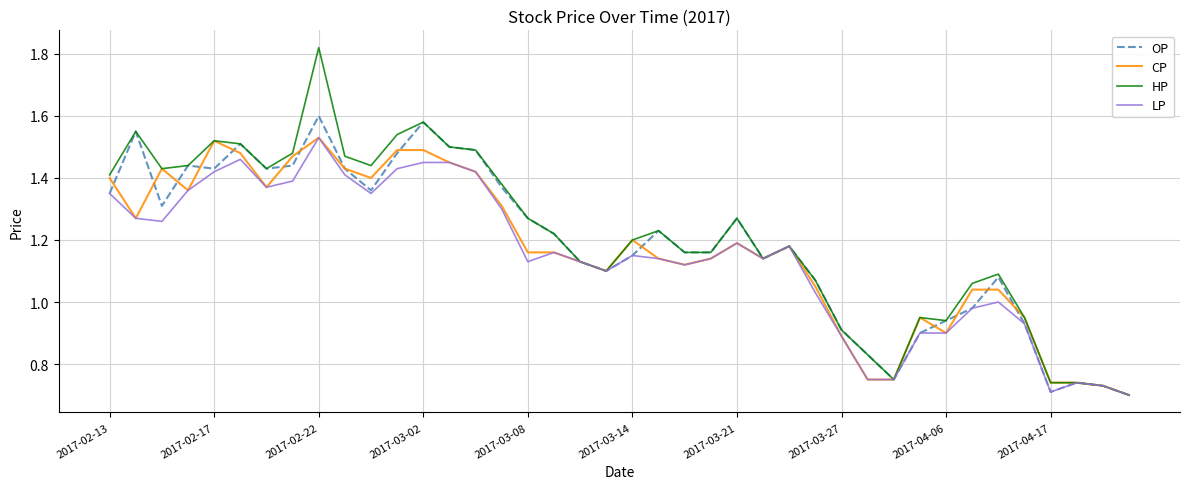

Which series has the largest range (max minus min)?

HP